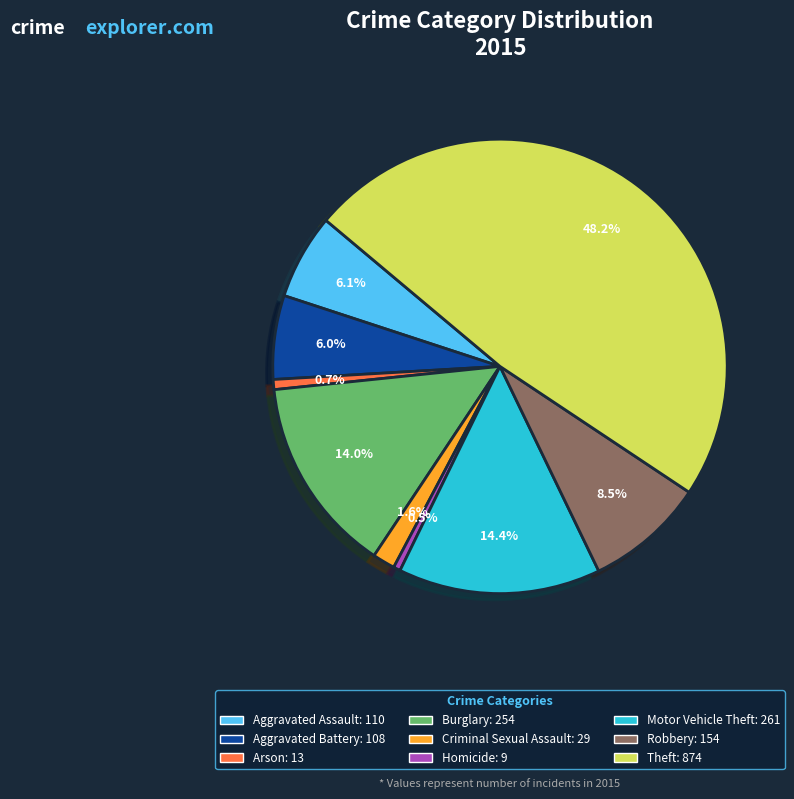

To the nearest percent, what is the difference between the largest and smallest slice percentages?

48%